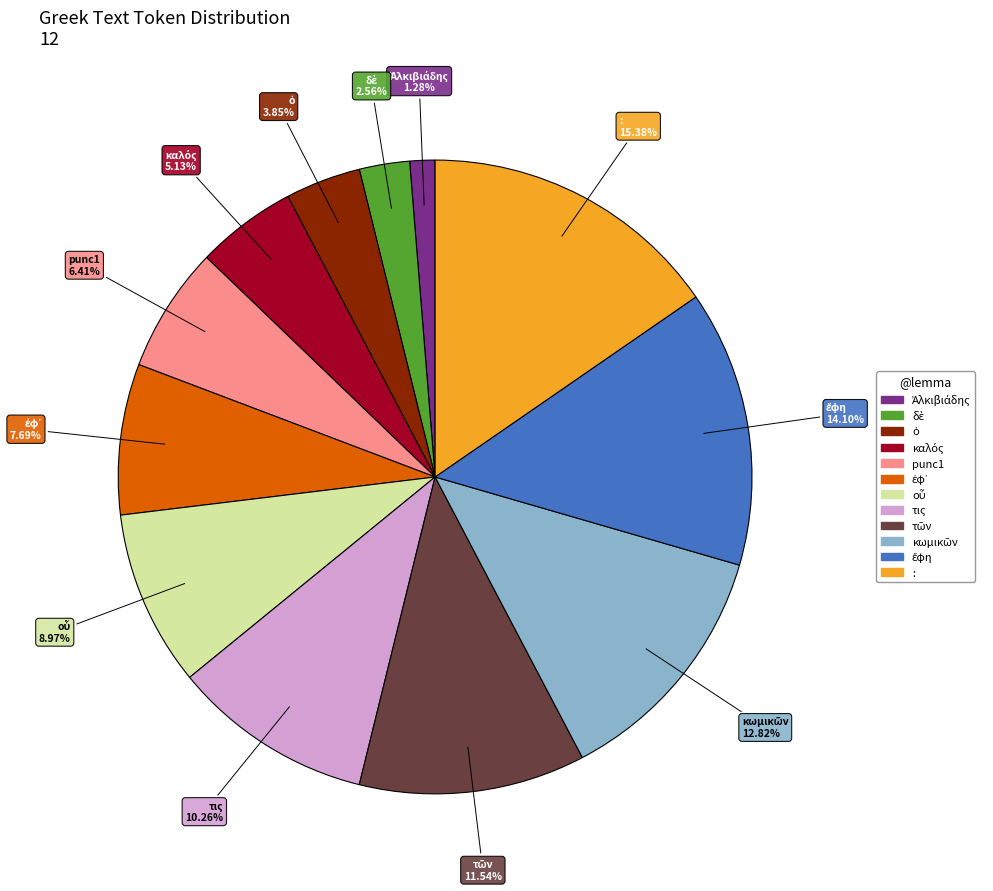

What is the largest slice in the pie chart?

: